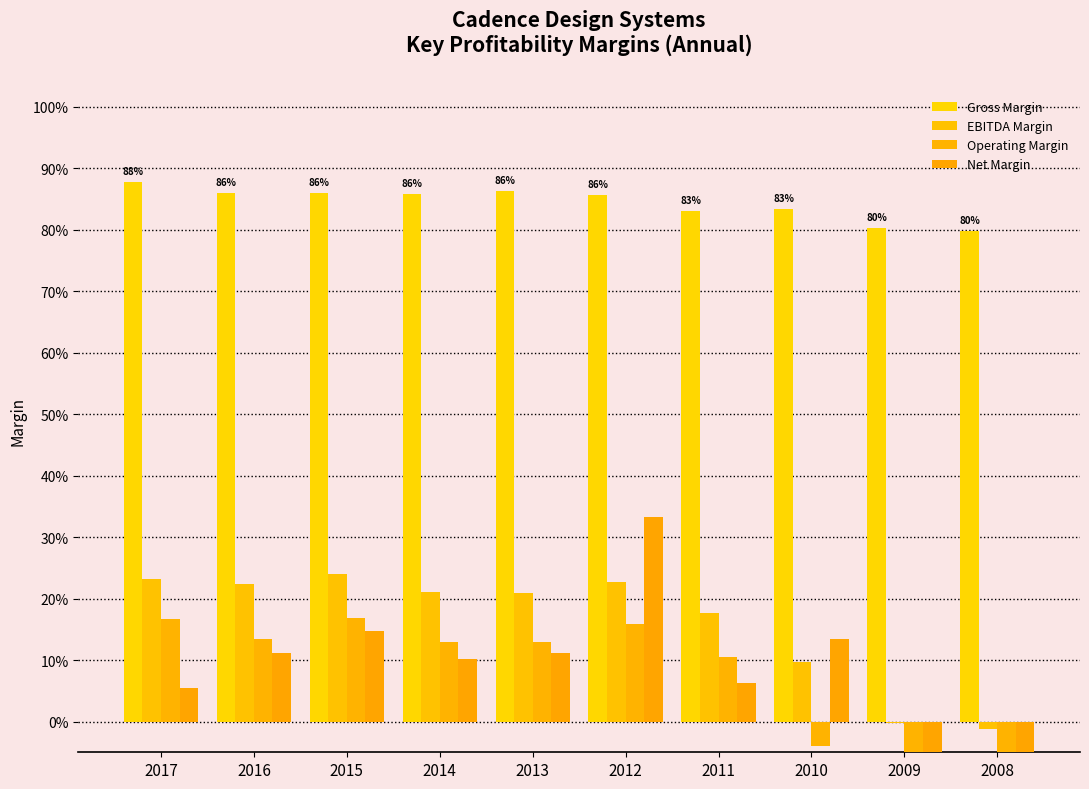

What is the sum of the Operating Margin values at 2014 and 2013?

0.3